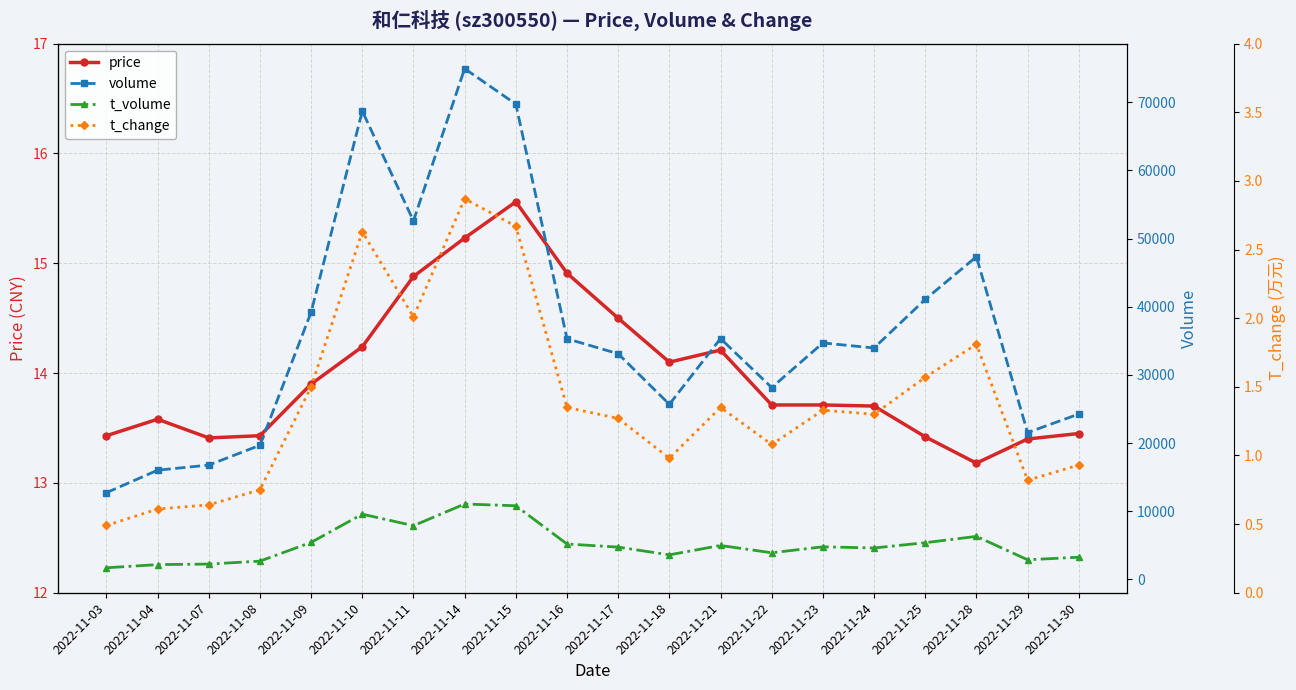

What is the smallest value displayed?

0.5